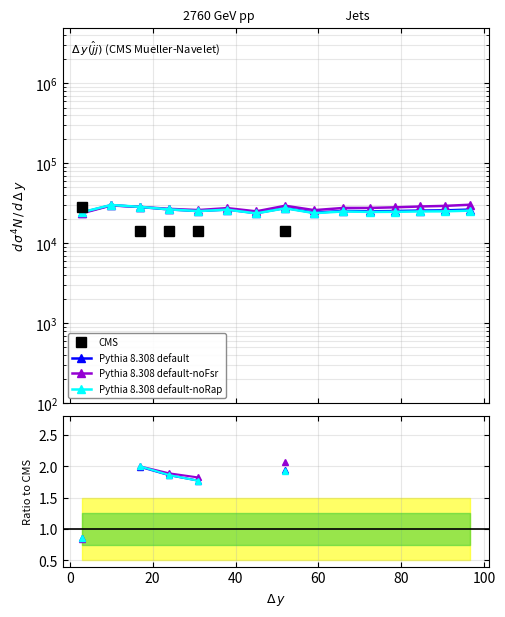

The value of CMS at 120 is 19105.7. True or false?

False